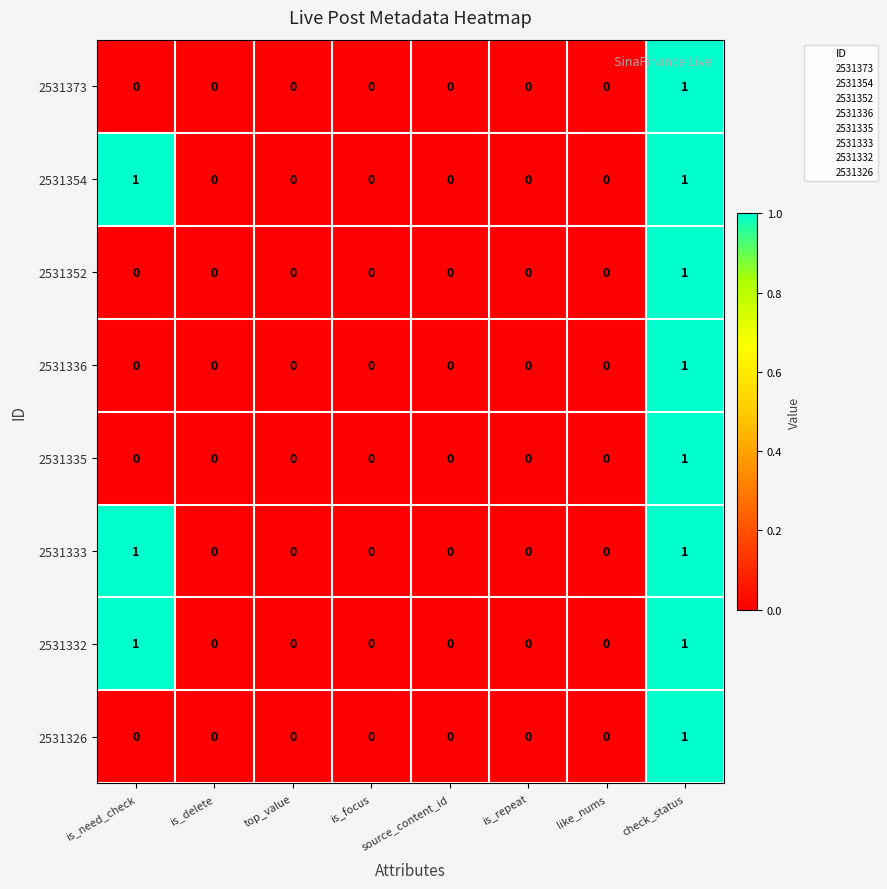

Count the 2531333 values in the range 0 to 1.

8